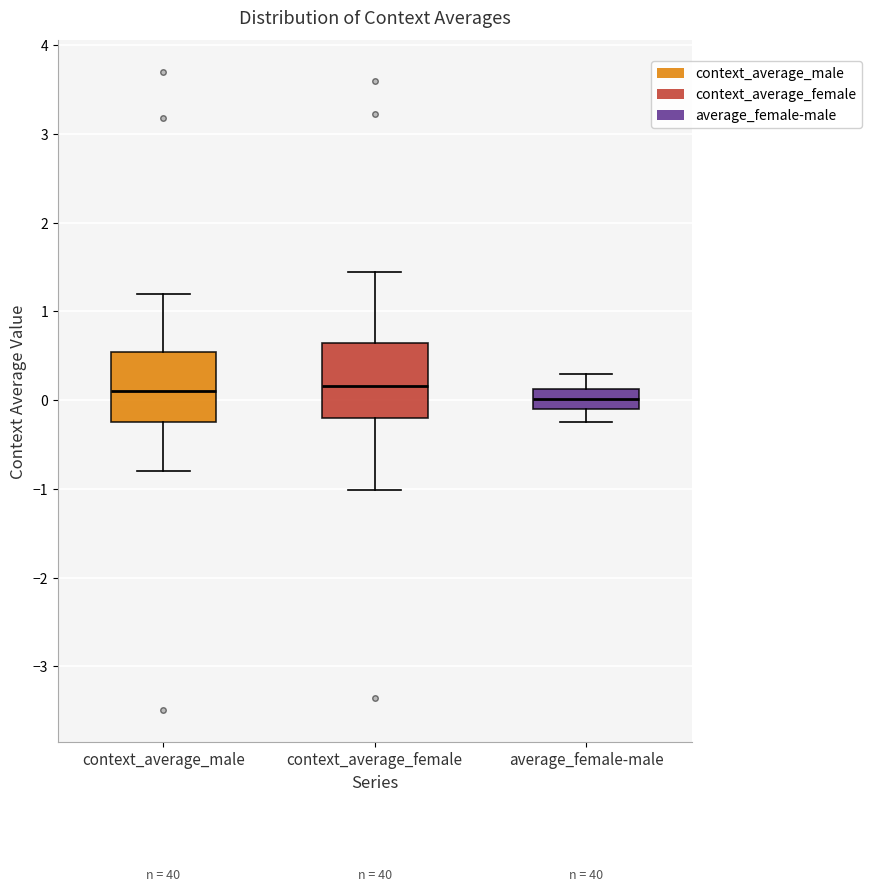

Reading left to right, read every box against the y-axis: the position of its median line, the range the box covers, and the ends of its whiskers. The values are not printed on the chart, so give them approximately, as read against the axis.

context_average_male: median 0.1, box -0.2 to 0.5, whiskers -0.8 to 1.2
context_average_female: median 0.2, box -0.2 to 0.6, whiskers -1.0 to 1.4
average_female-male: median 0.0, box -0.1 to 0.1, whiskers -0.2 to 0.3